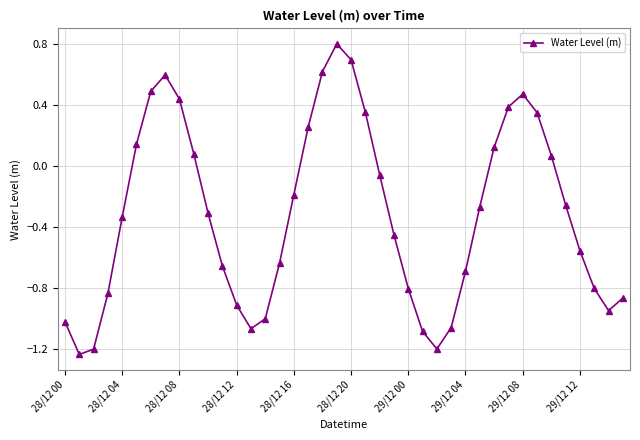

What is the difference between the maximum and second lowest values?

2.0